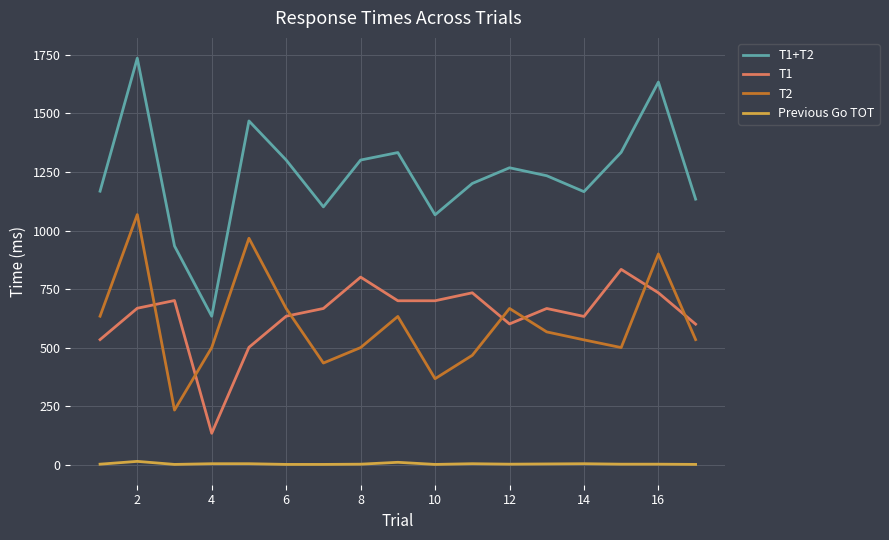

What are all the series names shown in the legend?

T1+T2, T1, T2, Previous Go TOT